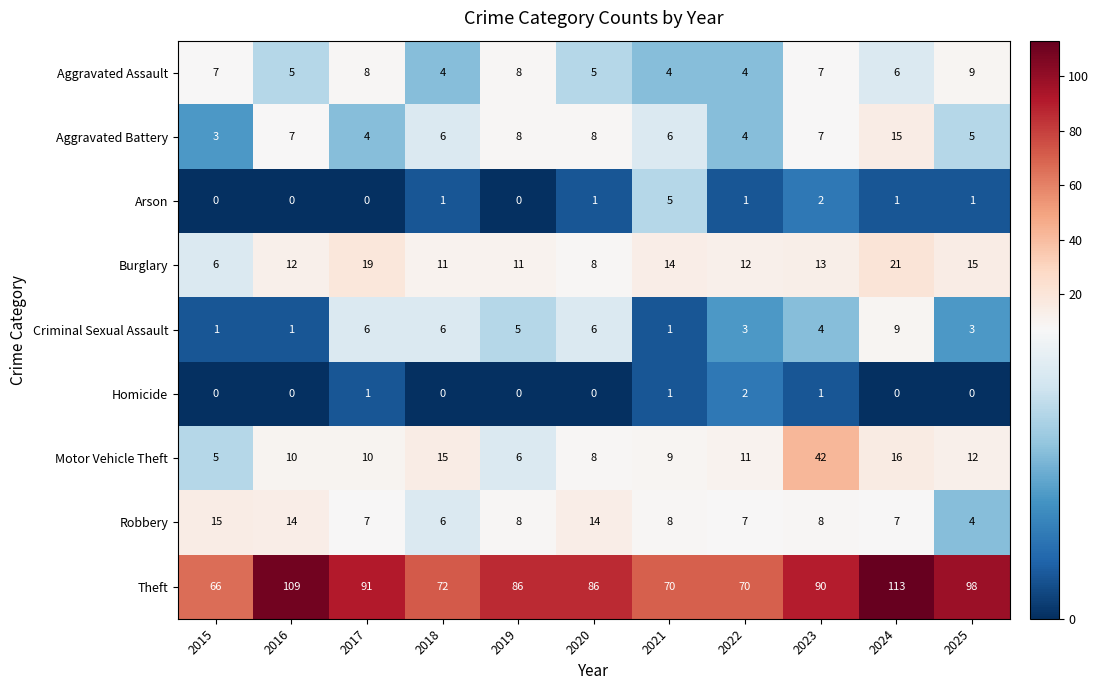

What is the total value across all series at 2023?

174